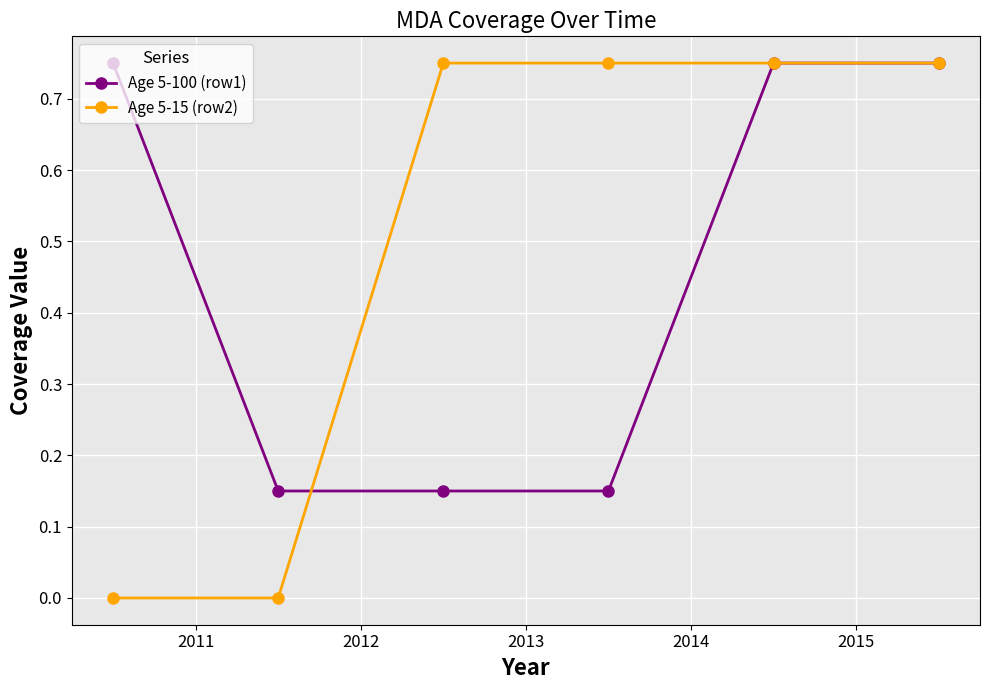

Which series has the largest range (max minus min)?

Age 5-15 (row2)